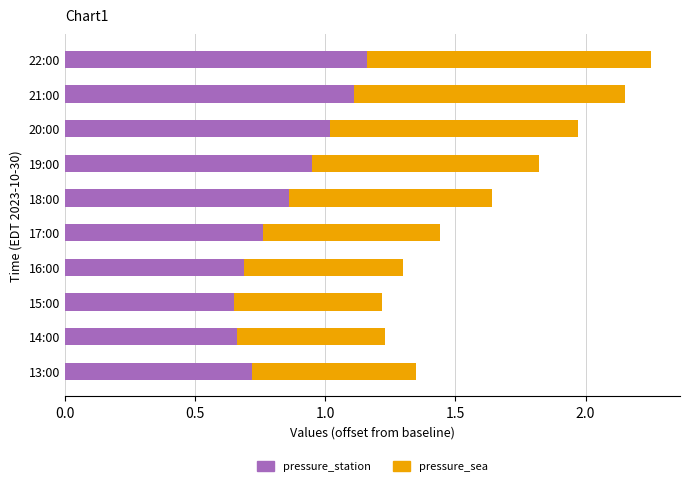

At which category is the sum across all series the highest?

22:00